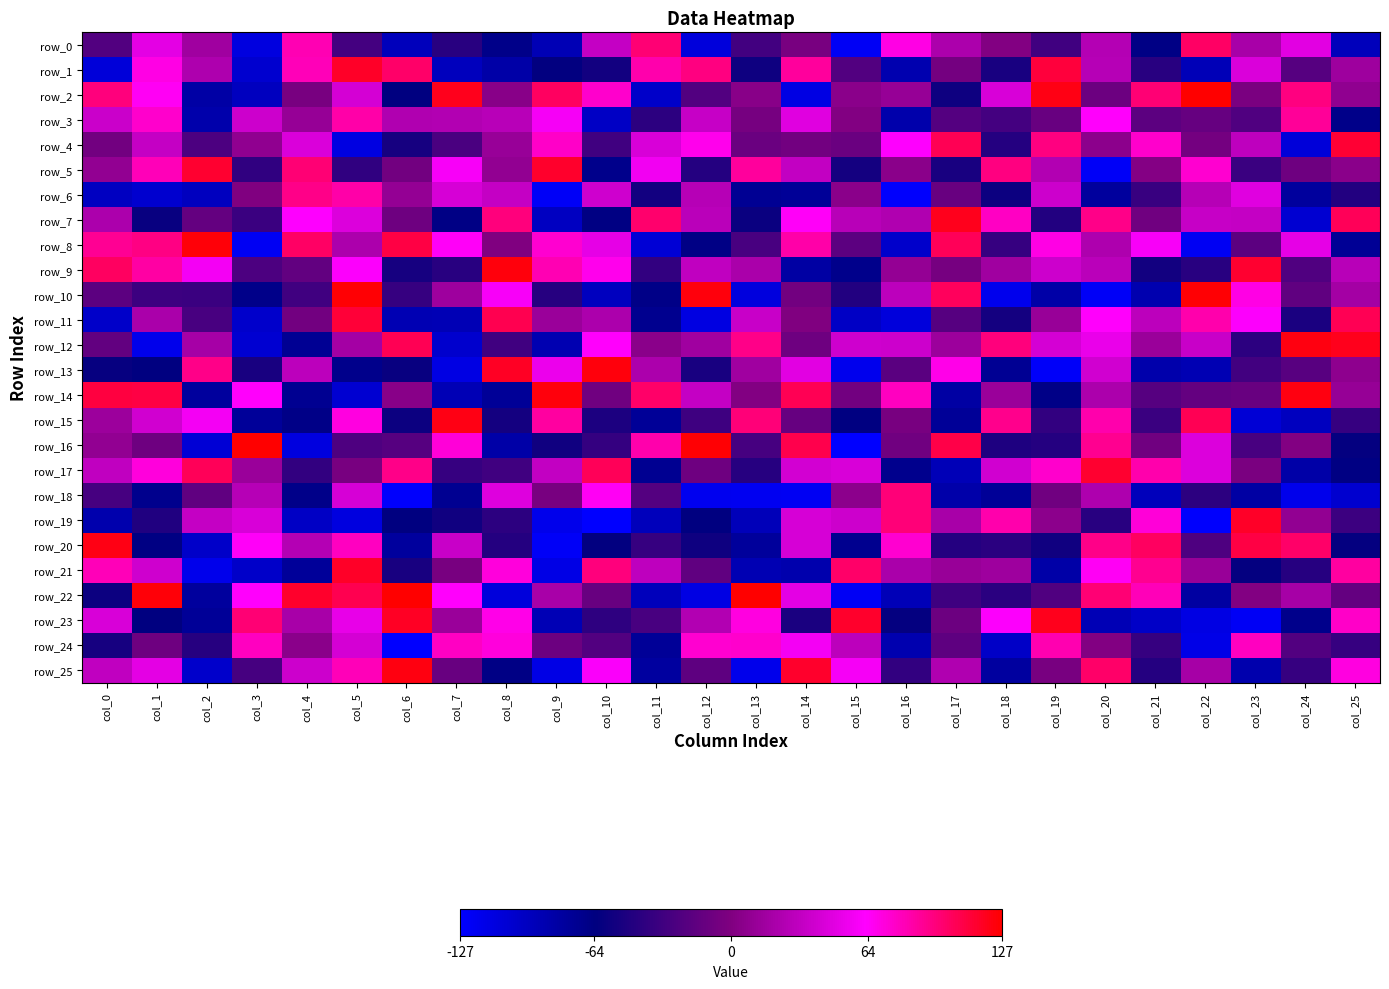

How many distinct data groups are displayed?

26